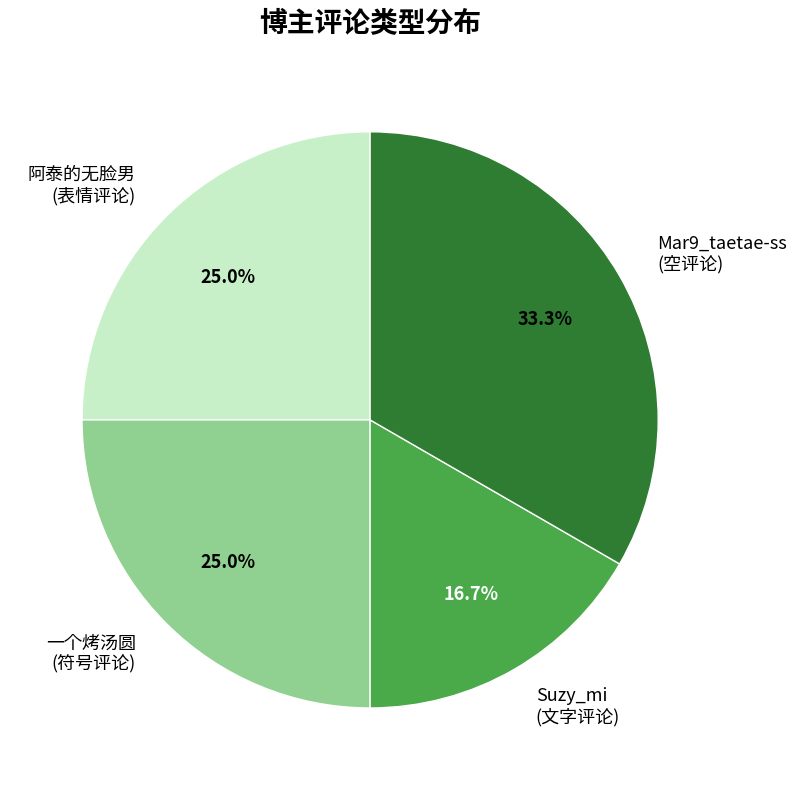

Between Suzy_mi (文字评论) and 阿泰的无脸男 (表情评论), which is larger?

阿泰的无脸男 (表情评论)